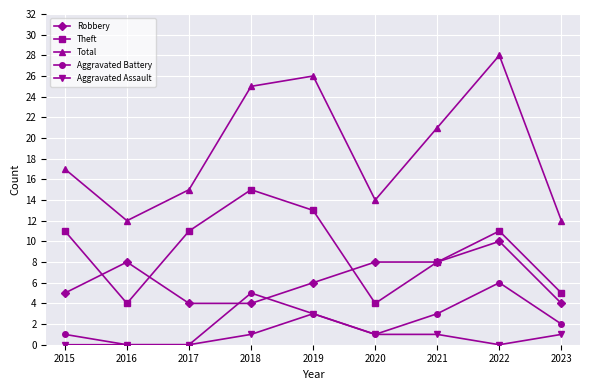

True or false: Robbery and Aggravated Assault cross at least once.

False